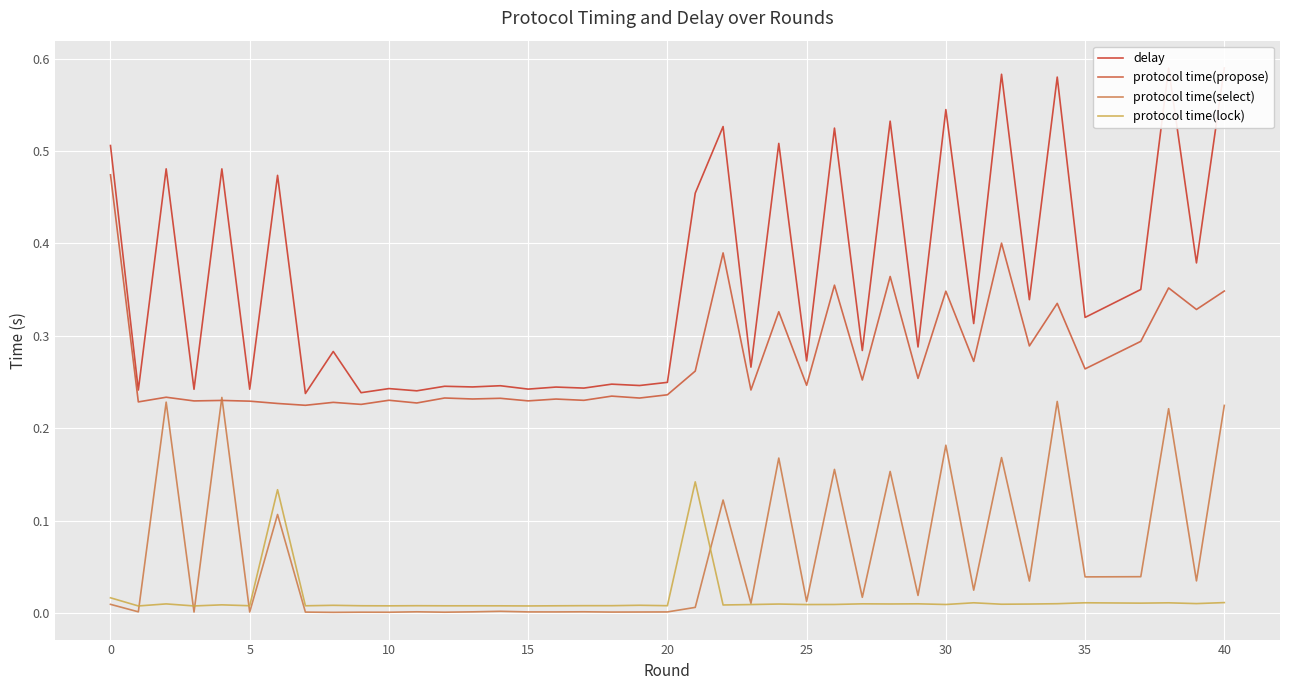

True or false: delay and protocol time(lock) cross at least once.

False